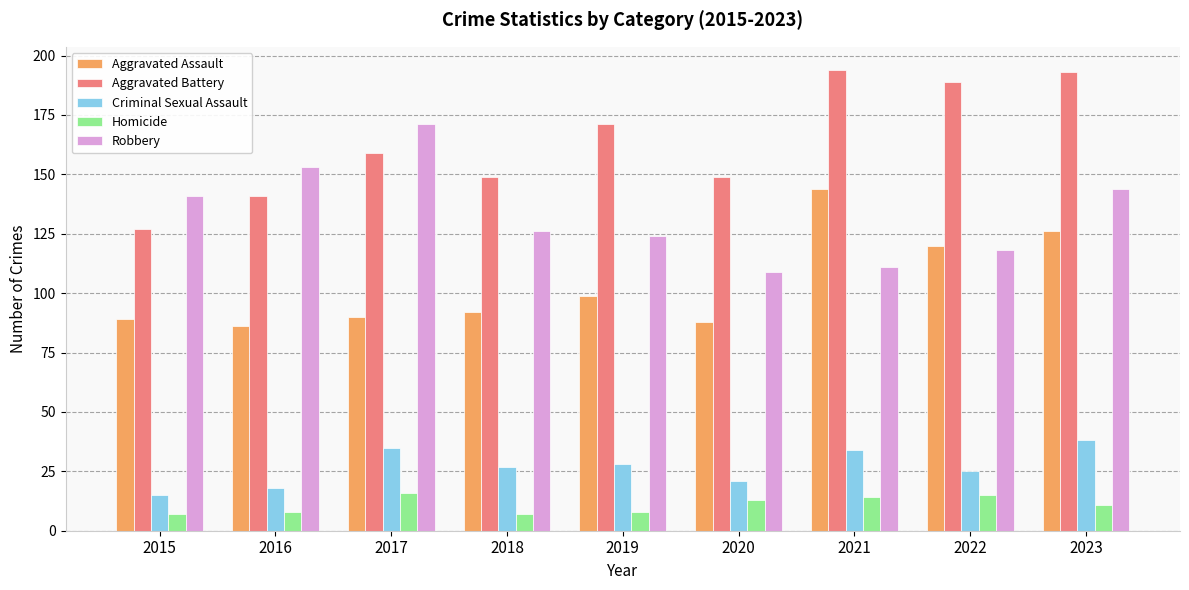

What is the maximum value shown in the chart?

194